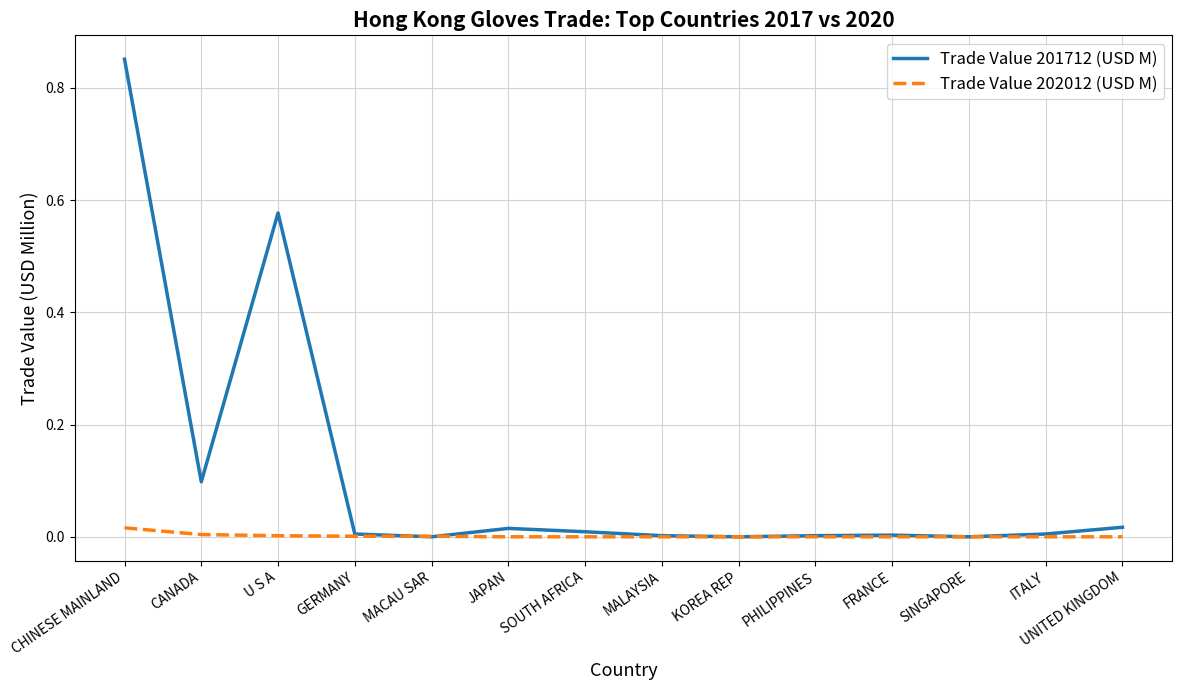

Which label corresponds to the largest value in the chart?

CHINESE MAINLAND